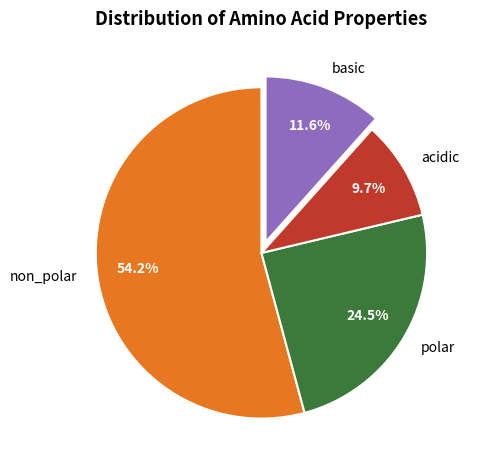

What is the largest slice in the pie chart?

non_polar